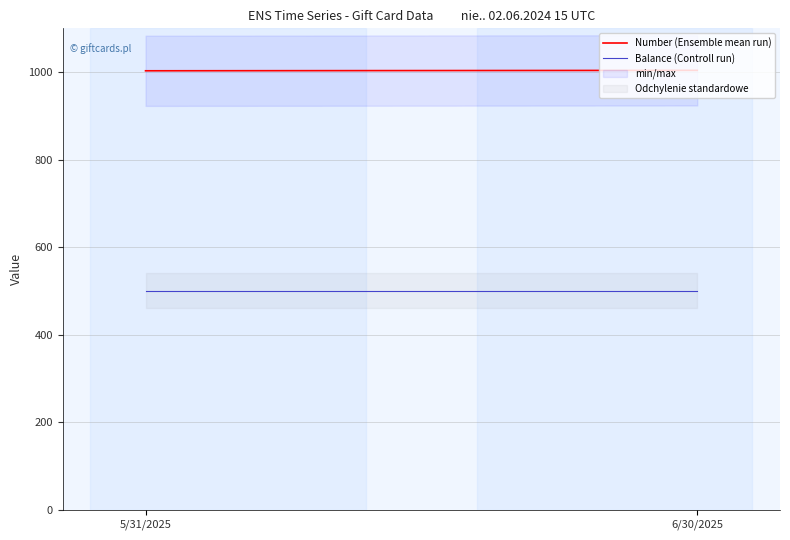

True or false: Balance (Controll run) has a value of 500 at 5/31/2025.

True